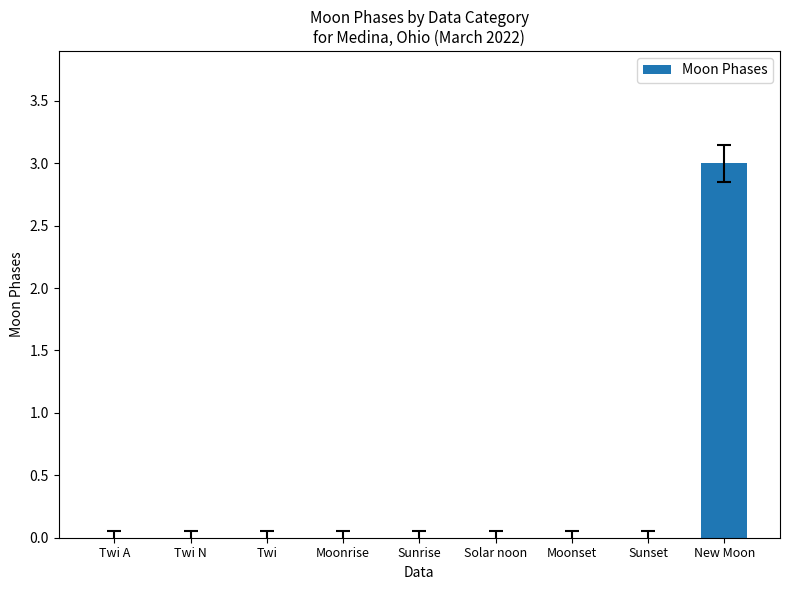

Is it true that the value at Sunset is 0?

True